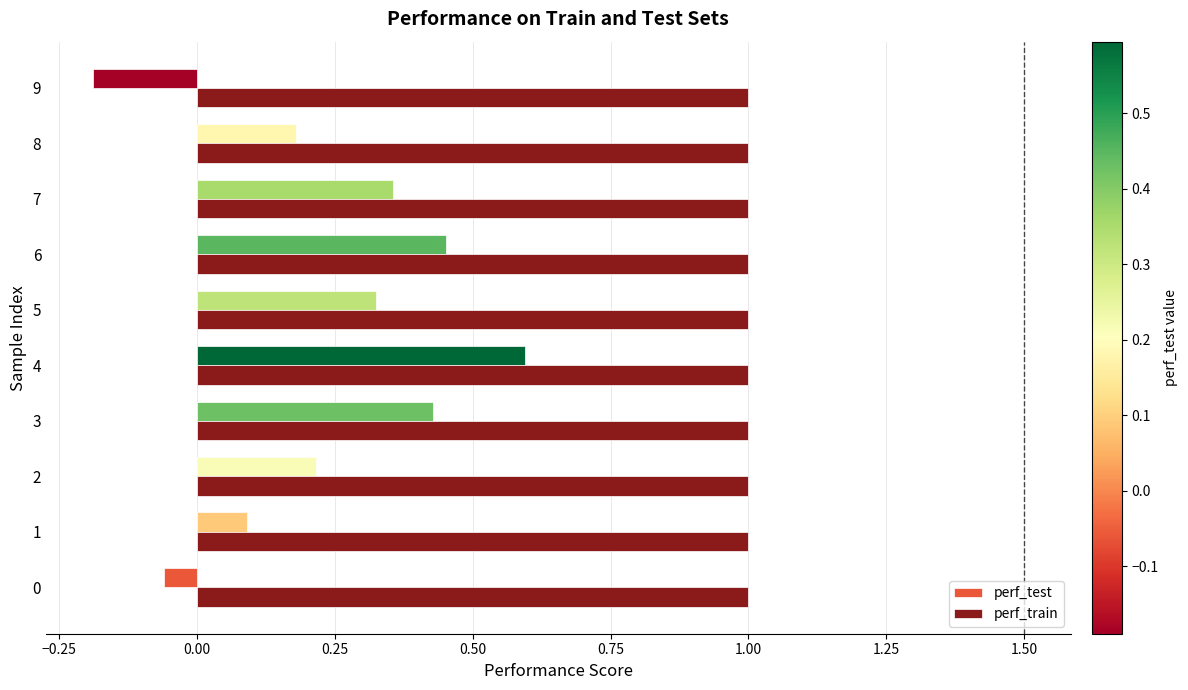

What is the lowest value of the perf_test series?

-0.2